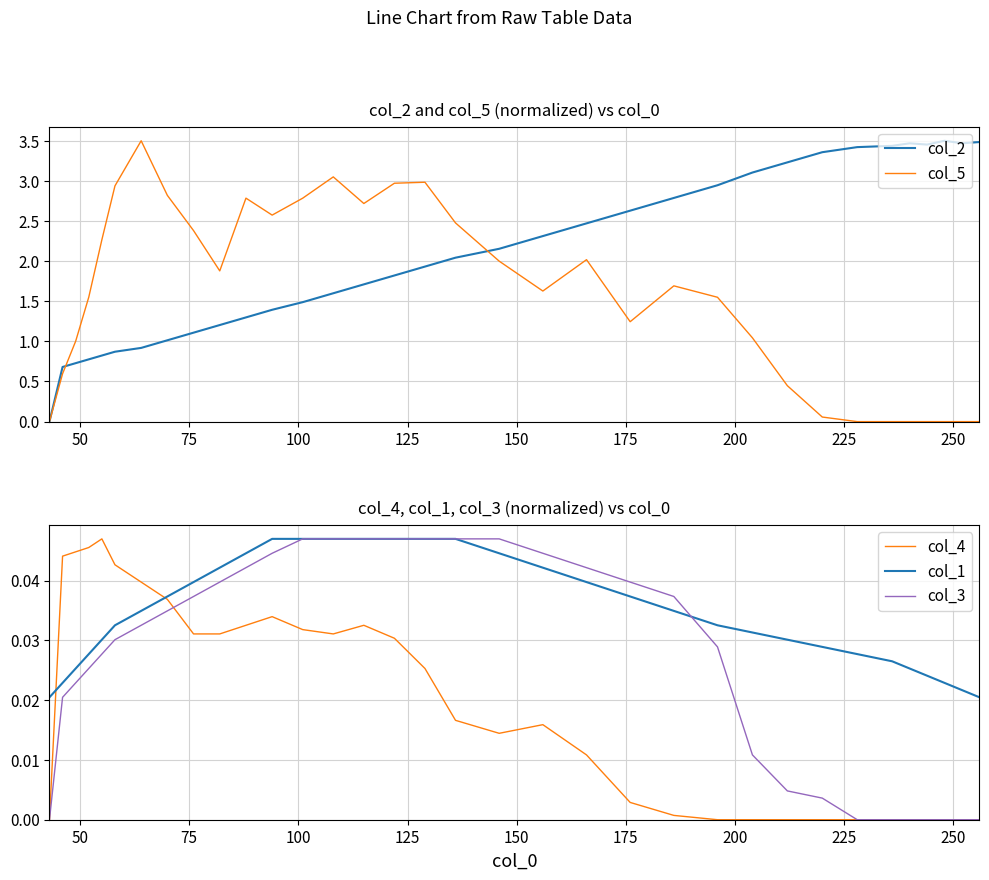

Is it true that col_5 equals -1.3 at 27?

False